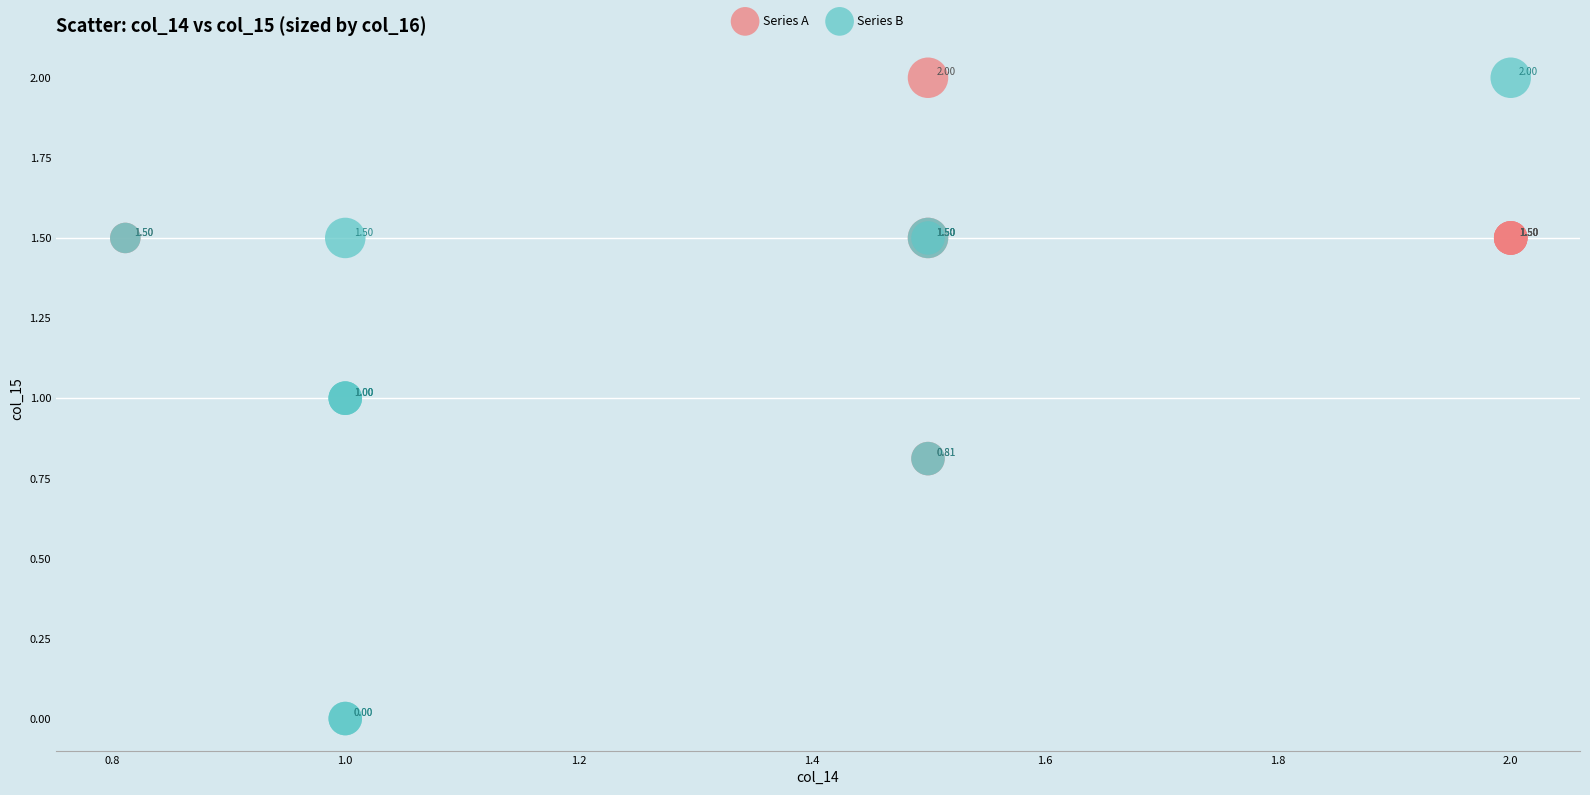

Which series reaches the minimum Y coordinate?

Series B